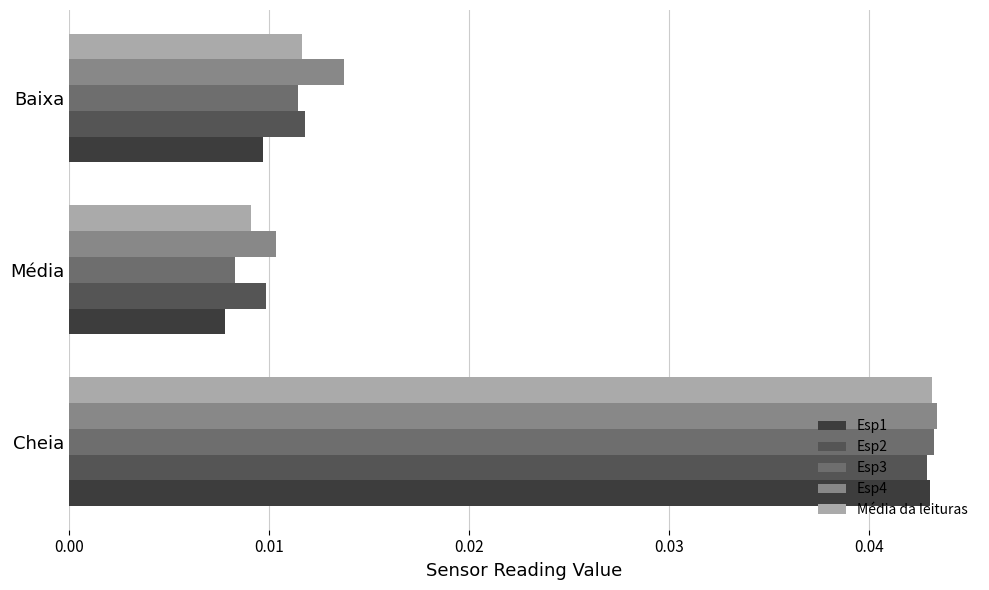

Count the Média da leituras values in the range 0 to 1.

3